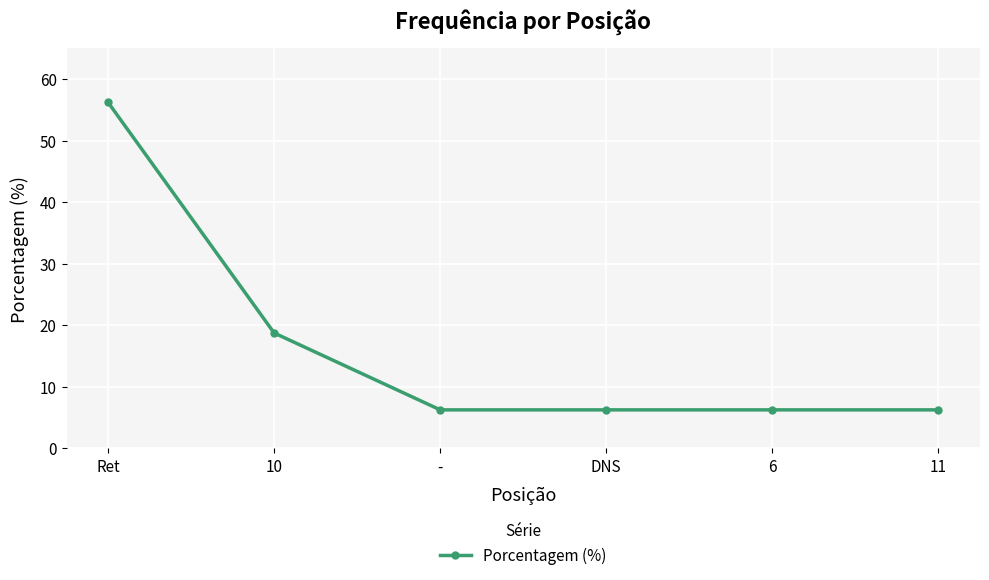

What is the change in value from 10 to 6?

-12.5